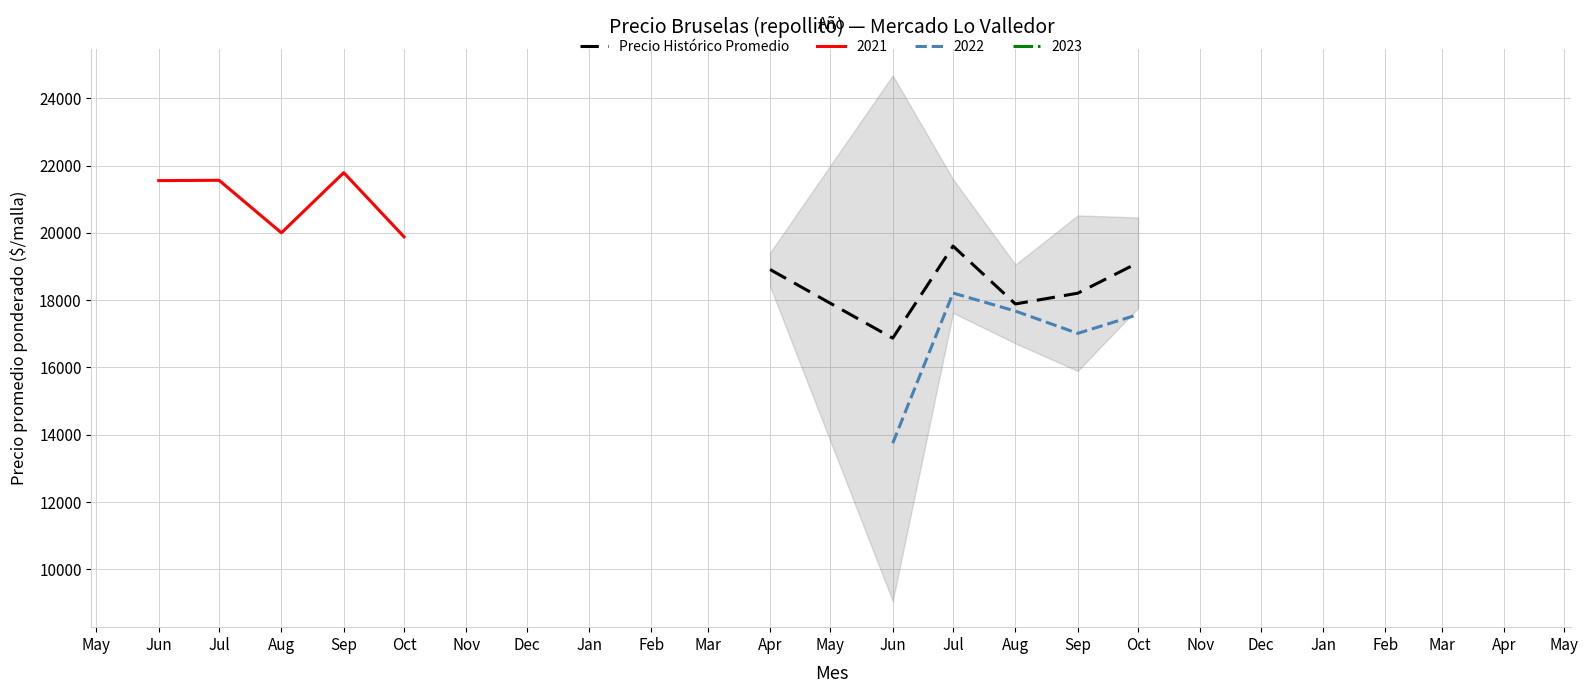

What is the difference between the maximum and minimum values?

2737.4